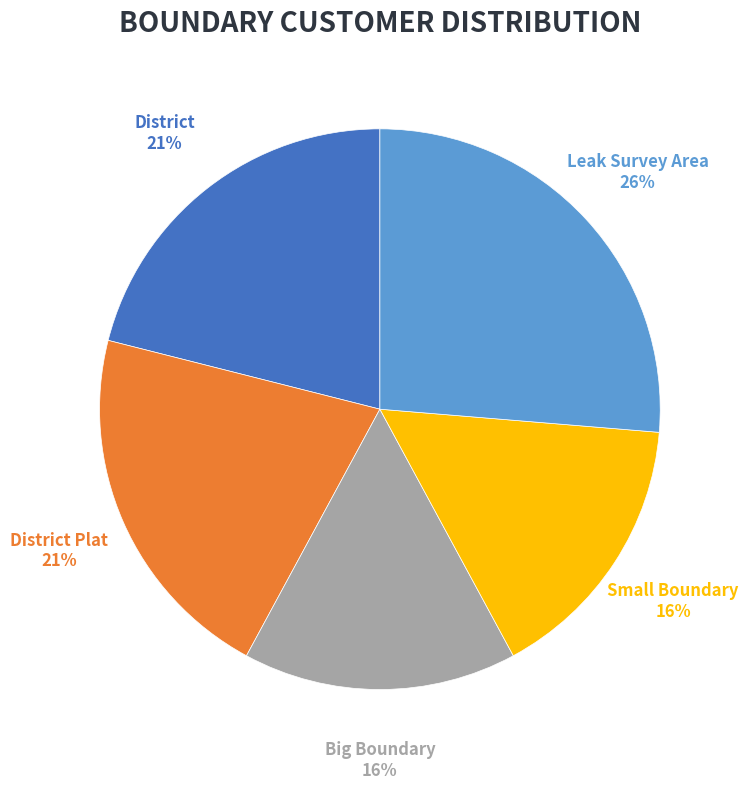

What percentage do Leak Survey Area and Small Boundary together represent?

42.1%